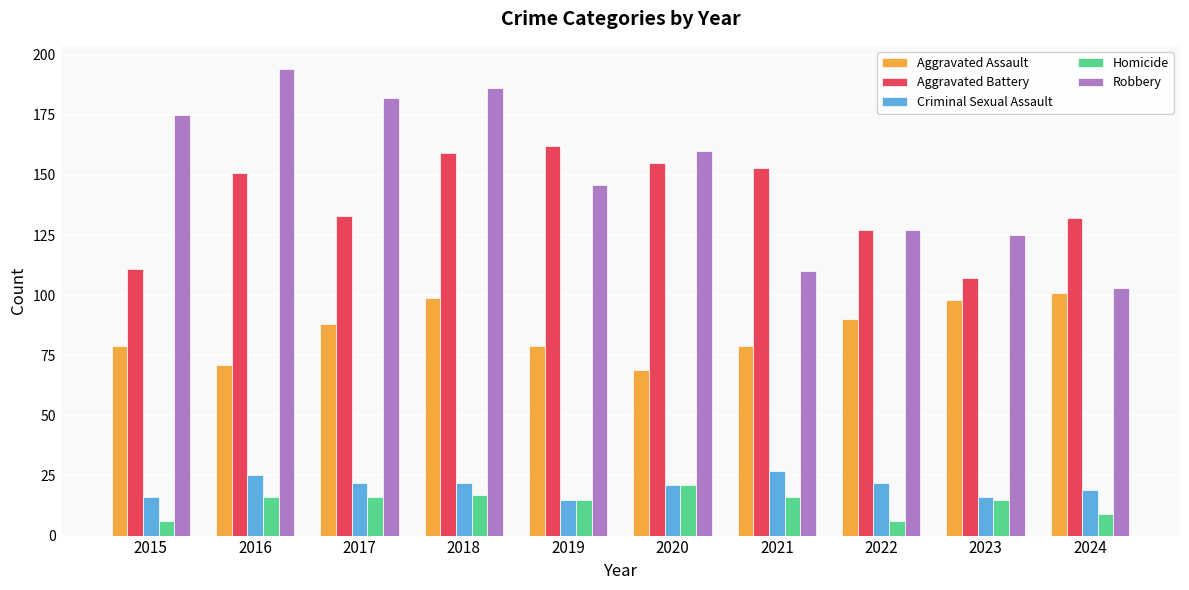

What is the approximate value of Robbery at 2016, to the nearest 5?

195